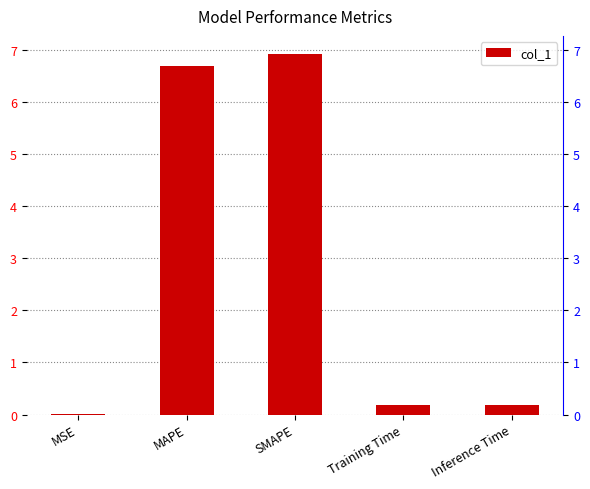

List the labels in order of value, smallest first.

MSE, Training Time, Inference Time, MAPE, SMAPE